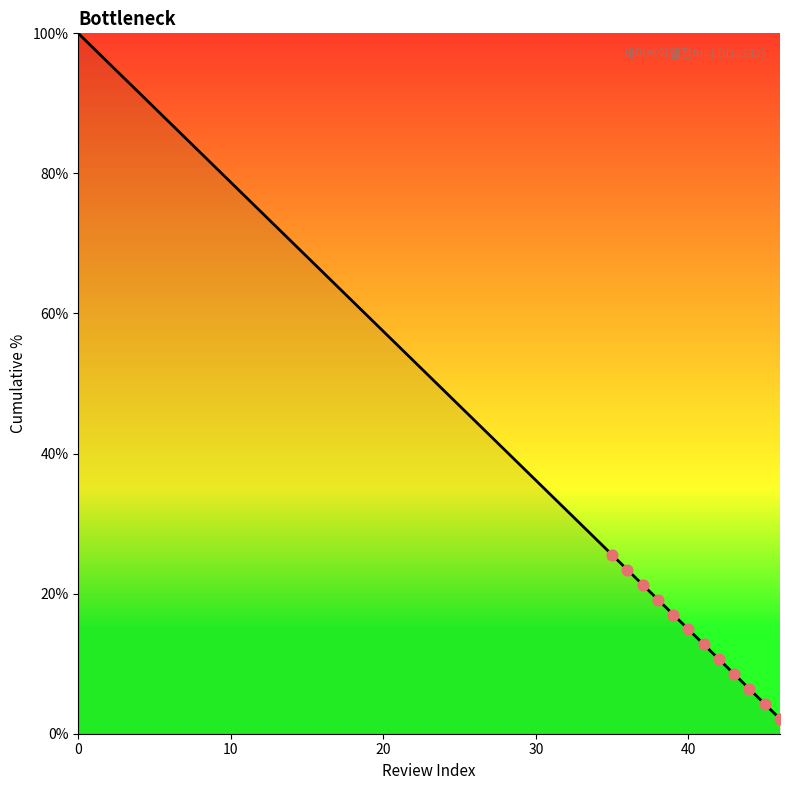

What is the greatest value displayed?

100.0